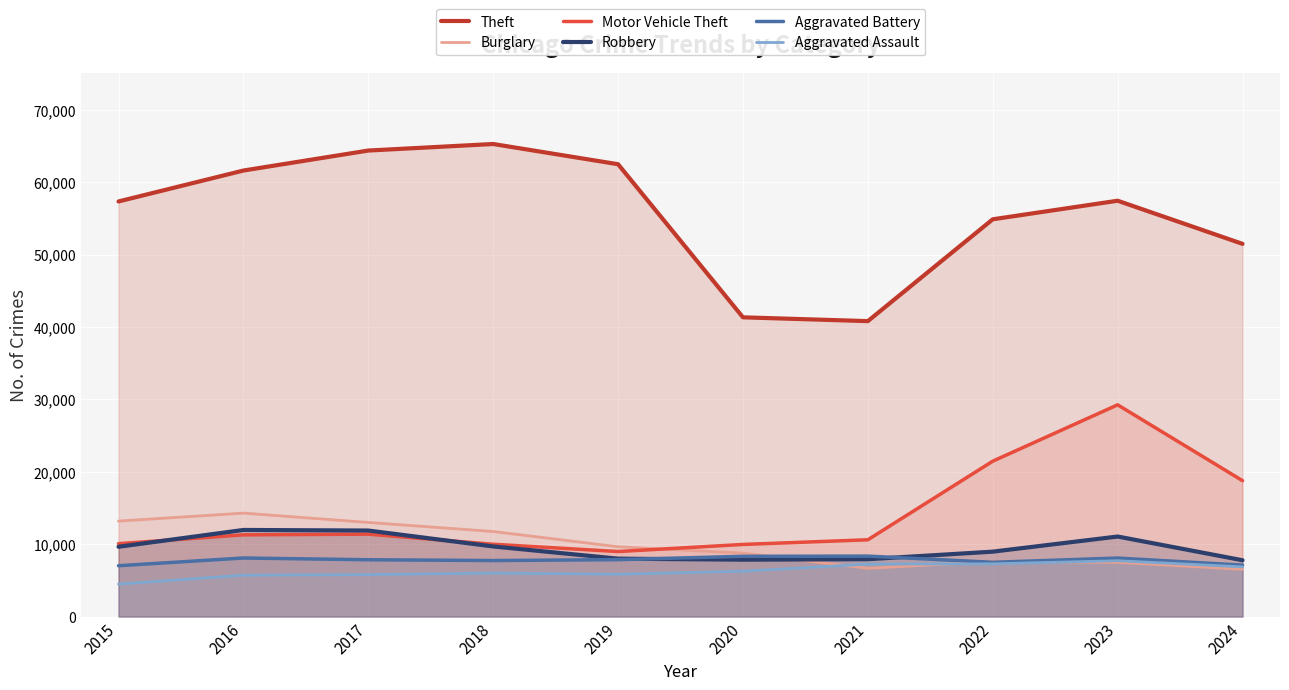

At which category does the chart reach its minimum across all series?

2015